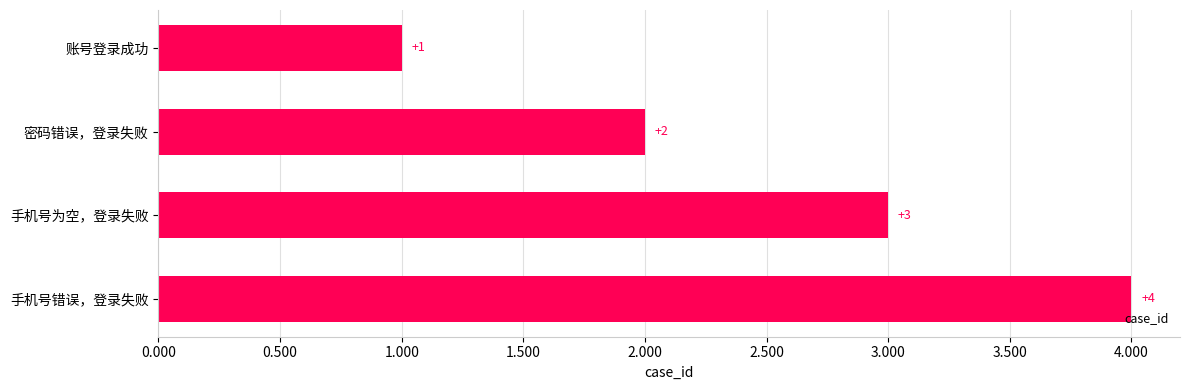

How many bars are there in total?

4